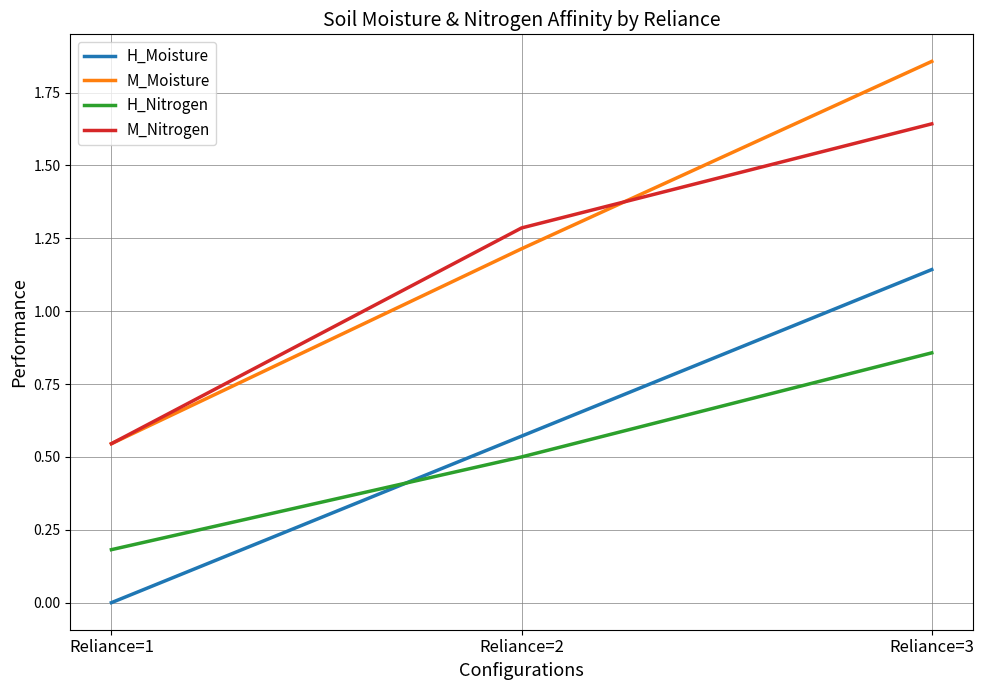

True or false: H_Nitrogen has a value of 0.2 at Reliance=2.

False